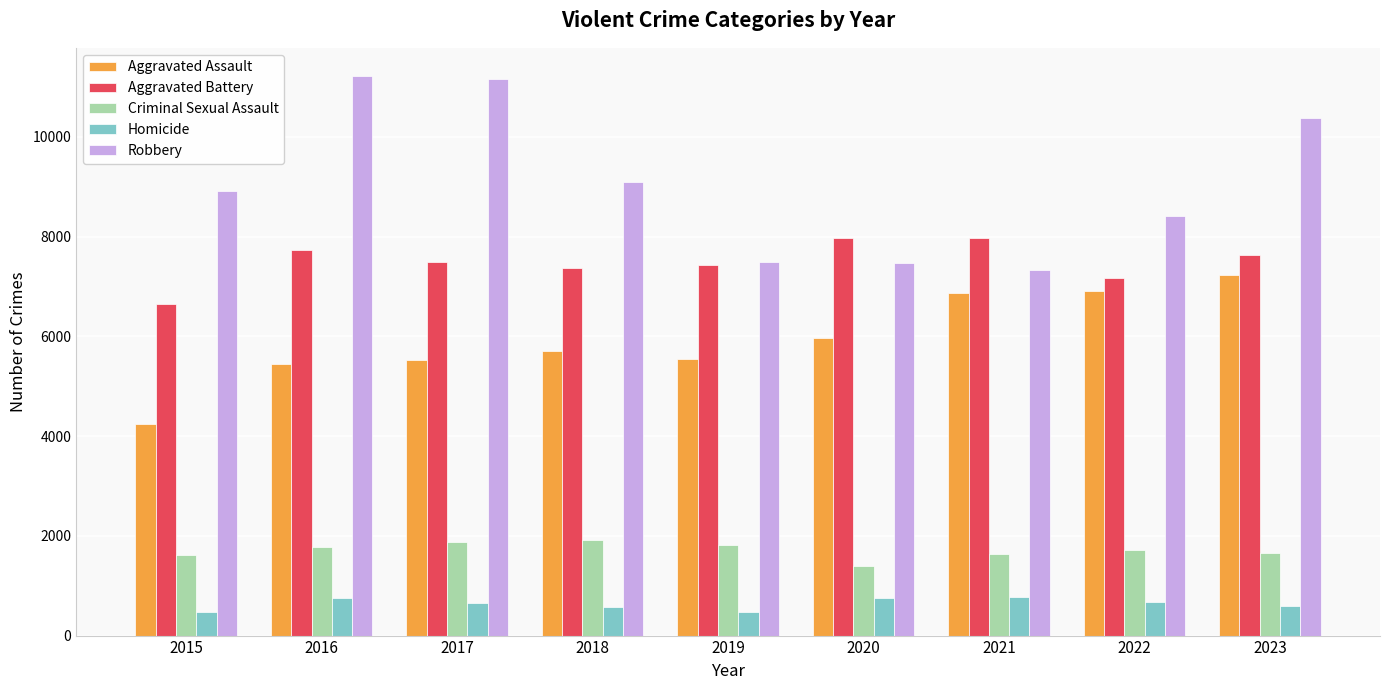

Which series has the largest range (max minus min)?

Robbery